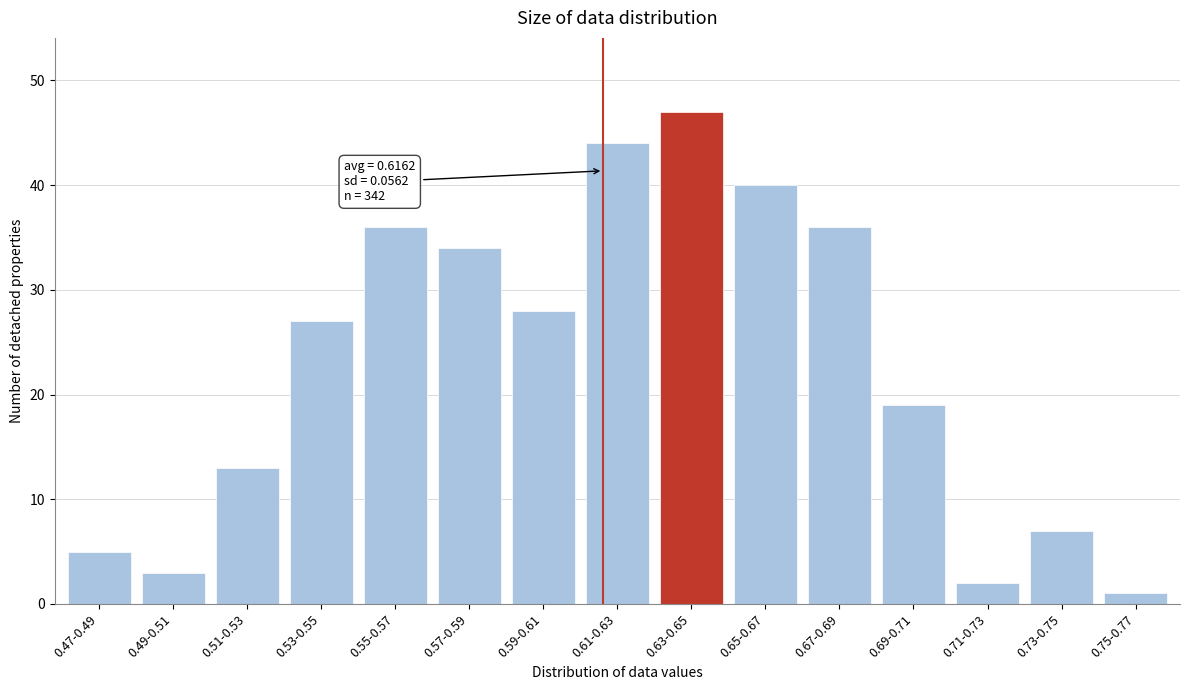

Reading left to right, what are all the values shown in this chart?

0.47-0.49=5	0.49-0.51=3	0.51-0.53=13	0.53-0.55=27	0.55-0.57=36	0.57-0.59=34	0.59-0.61=28	0.61-0.63=44	0.63-0.65=47	0.65-0.67=40	0.67-0.69=36	0.69-0.71=19	0.71-0.73=2	0.73-0.75=7	0.75-0.77=1